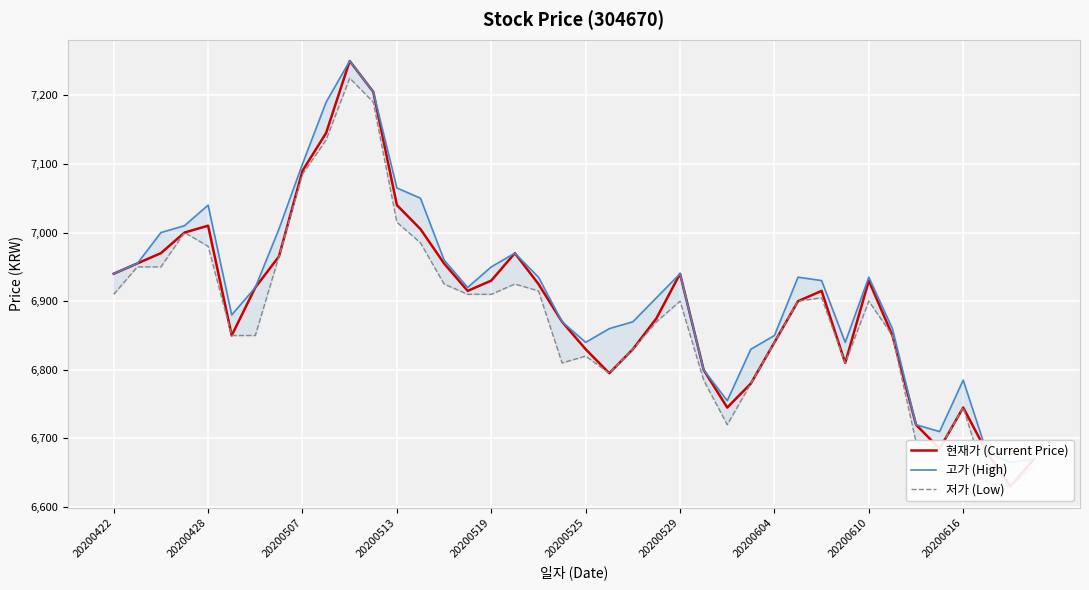

What is the difference between the second highest and minimum values in the 저가 (Low) series?

560